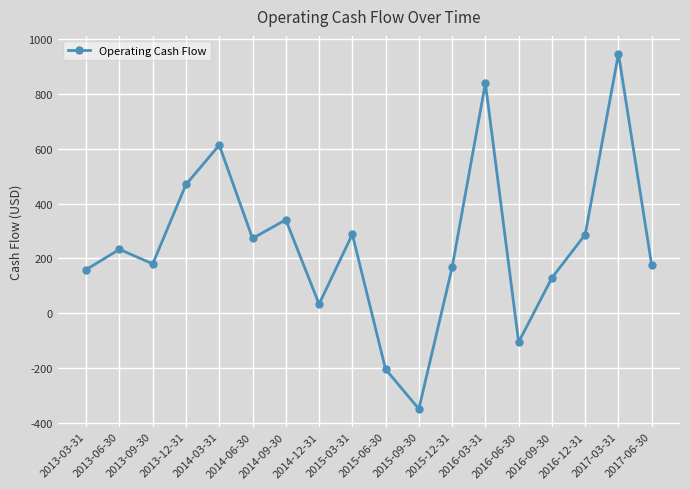

At which category does the chart reach its minimum across all series?

2015-09-30